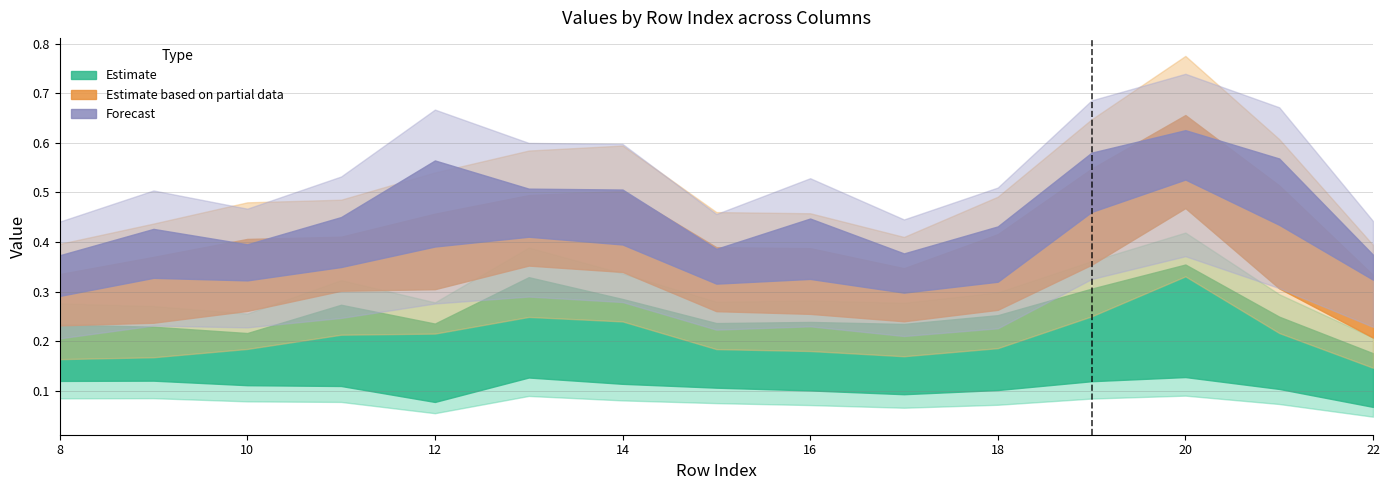

Which has a higher value, 14 or 11?

14